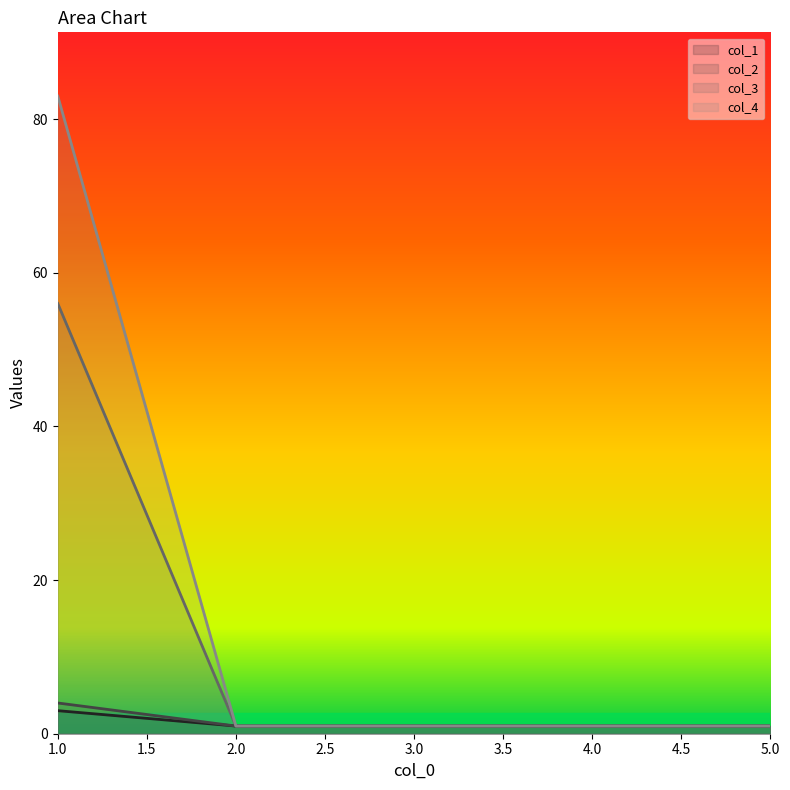

Reading right to left, transcribe all the data shown in this chart.

col_1: 5=1	4=1	3=1	2=1	1=3
col_2: 5=1	4=1	3=1	2=1	1=4
col_3: 5=1	4=1	3=1	2=1	1=56
col_4: 5=1	4=1	3=1	2=1	1=83